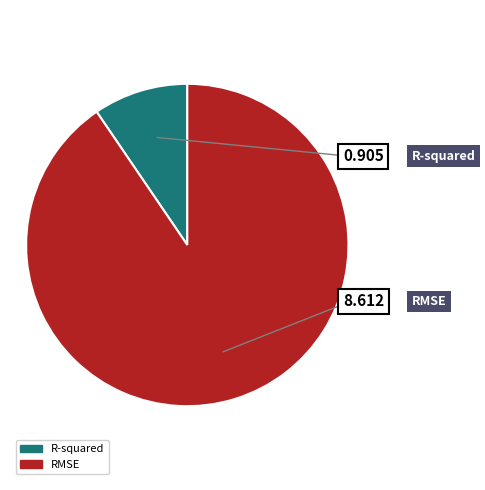

To the nearest percent, what percentage of the pie is RMSE?

90%